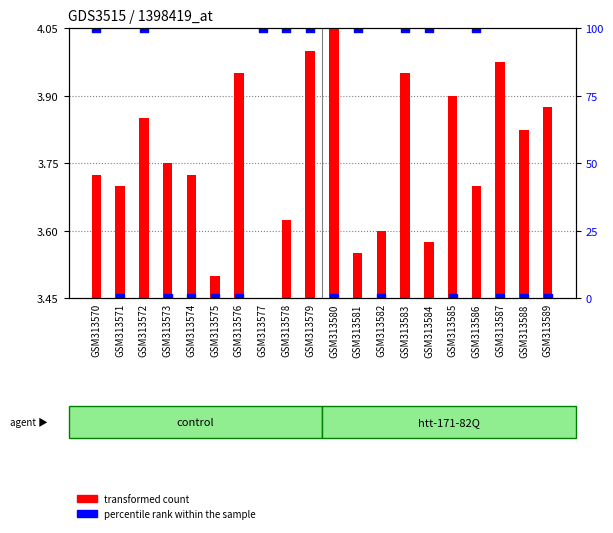

Which series reaches the maximum Y coordinate?

percentile rank within the sample